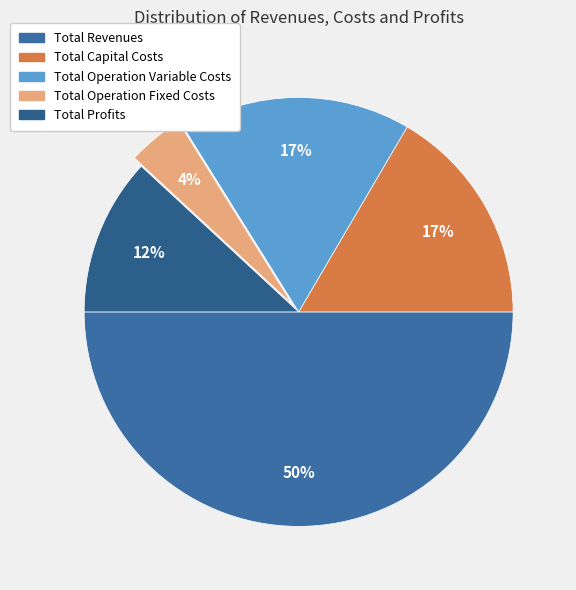

Between Total Revenues and Total Operation Variable Costs, which is larger?

Total Revenues